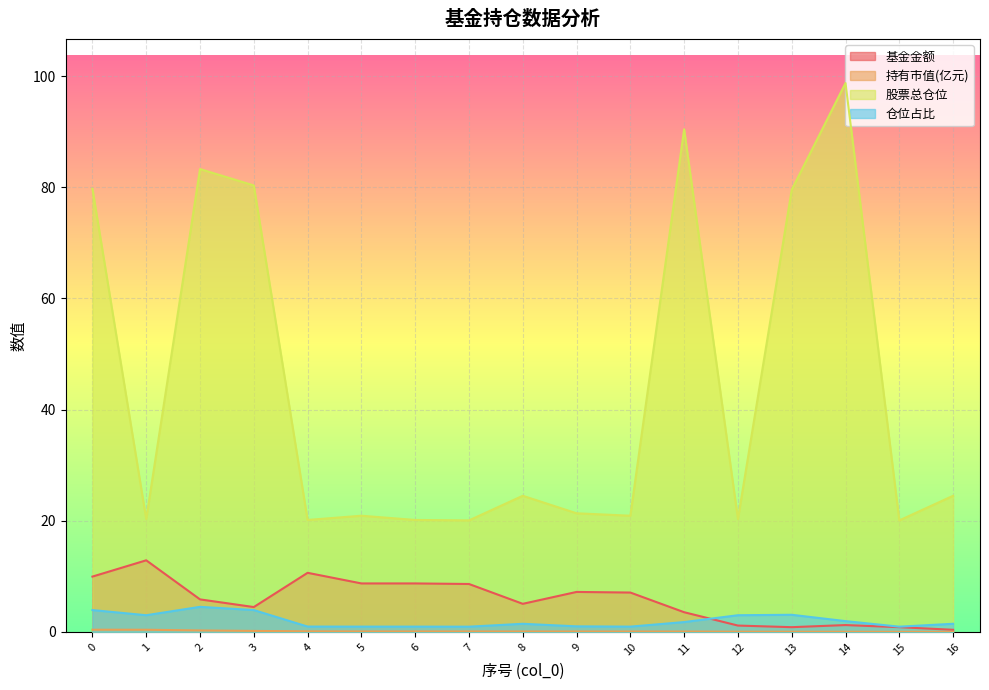

What is the sum of the 股票总仓位 values at 0 and 5?

100.6